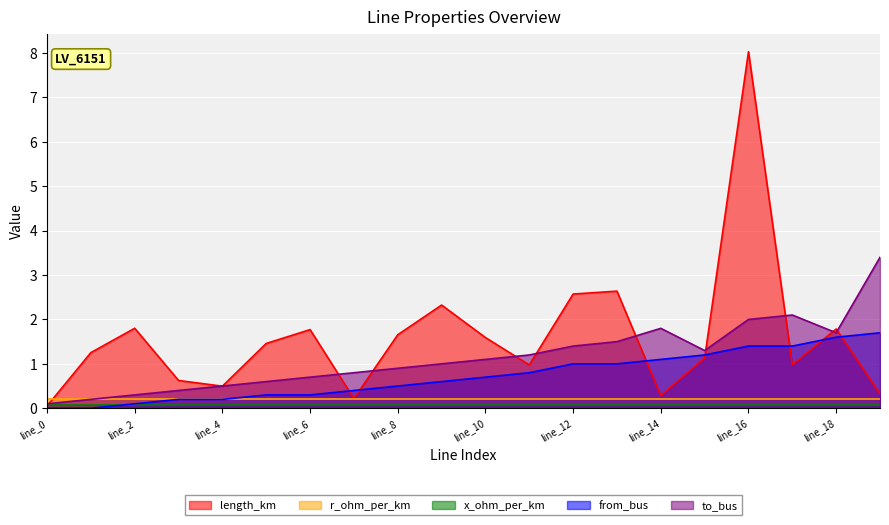

What is the difference between the highest and lowest values at line_2?

1.7